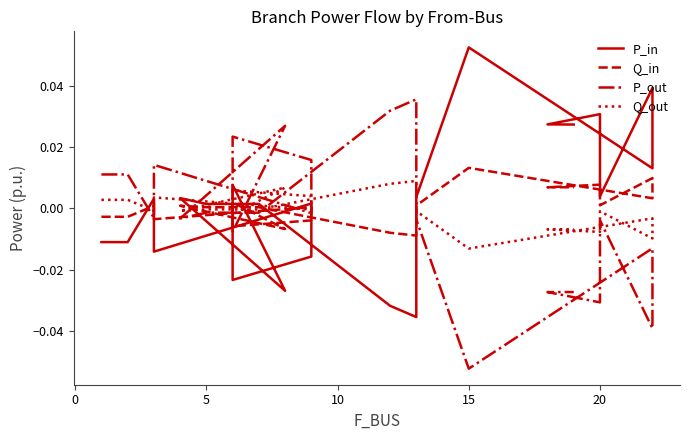

At which category does Q_out reach its first local valley?

5